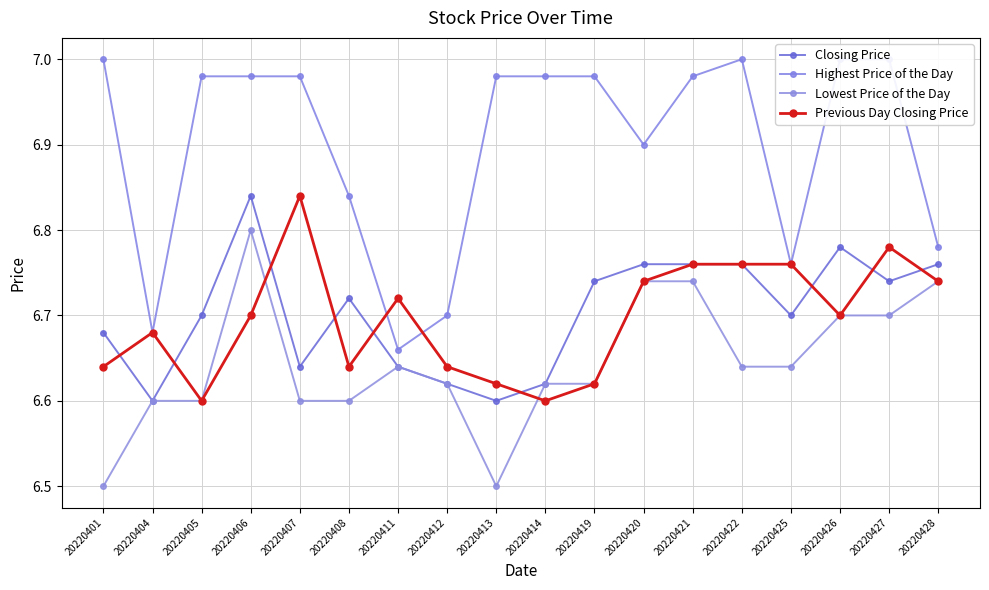

What is the minimum value shown in the chart?

6.5